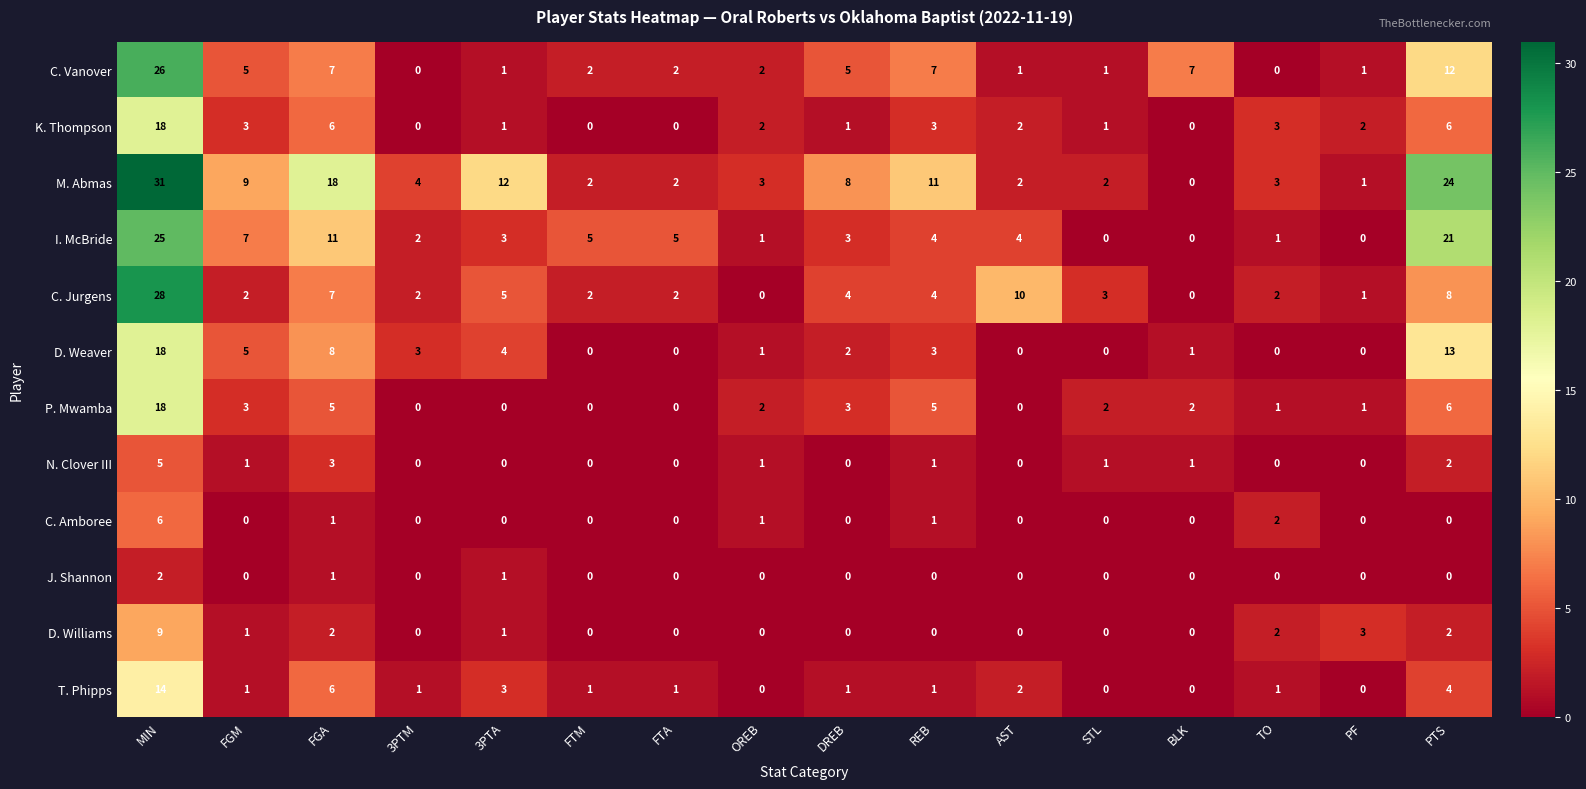

Count the C. Amboree values in the range 0 to 1.

14